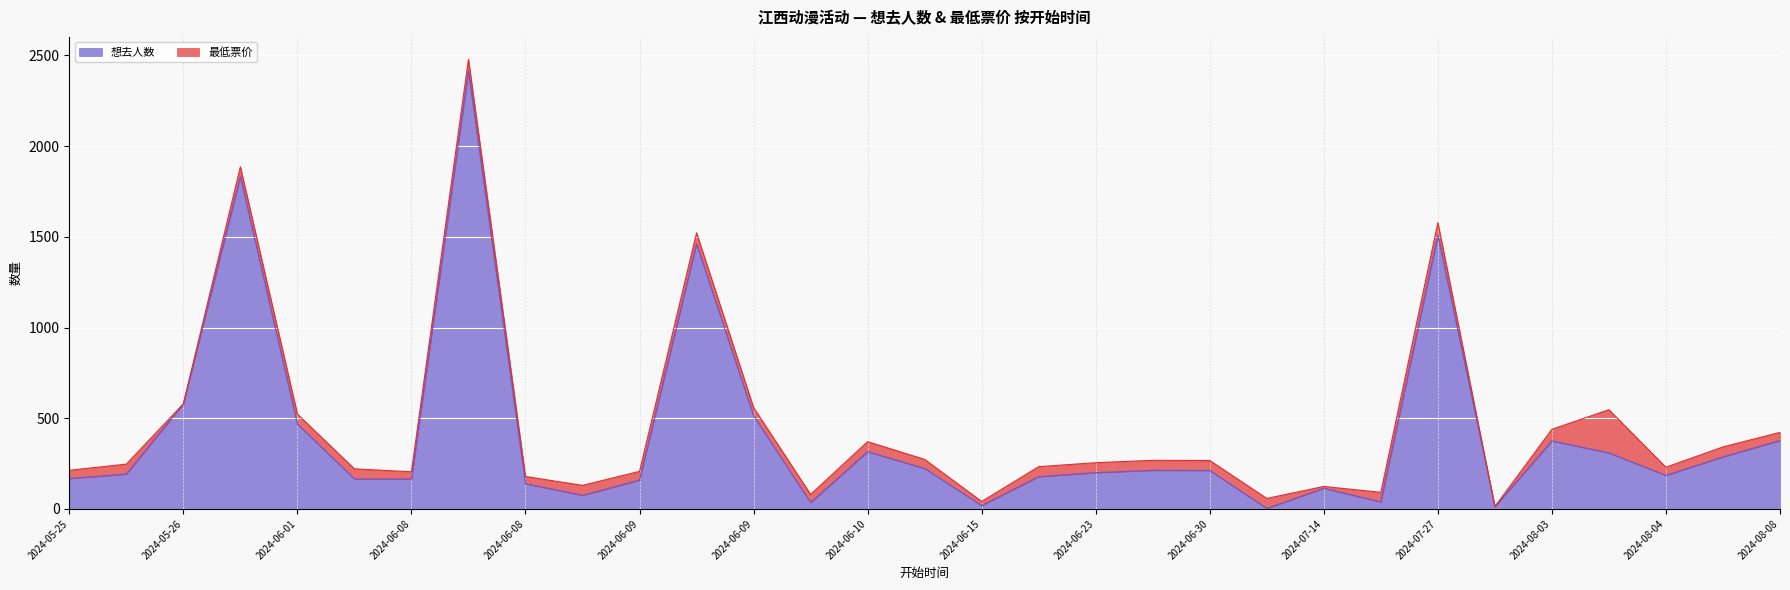

Reading left to right, extract all data points from this chart.

168	192	579	1832	468	166	165	2413	139	75	159	1462	514	35	316	223	19	178	200	213	212	3	114	39	1509	13	375	309	185	287	377